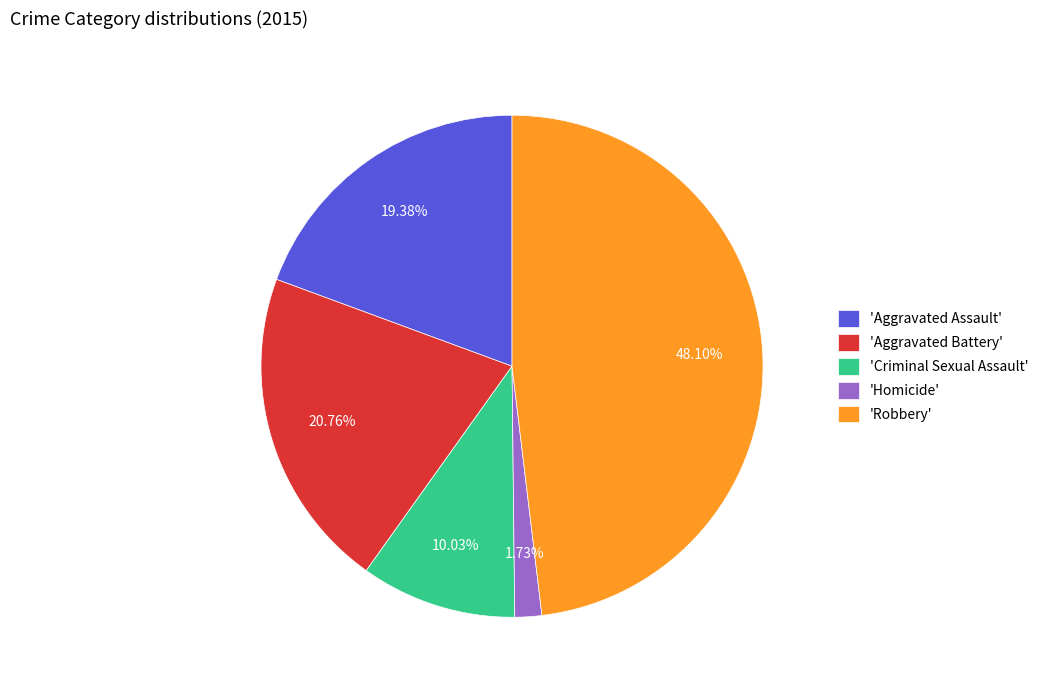

What is the largest slice in the pie chart?

'Robbery'